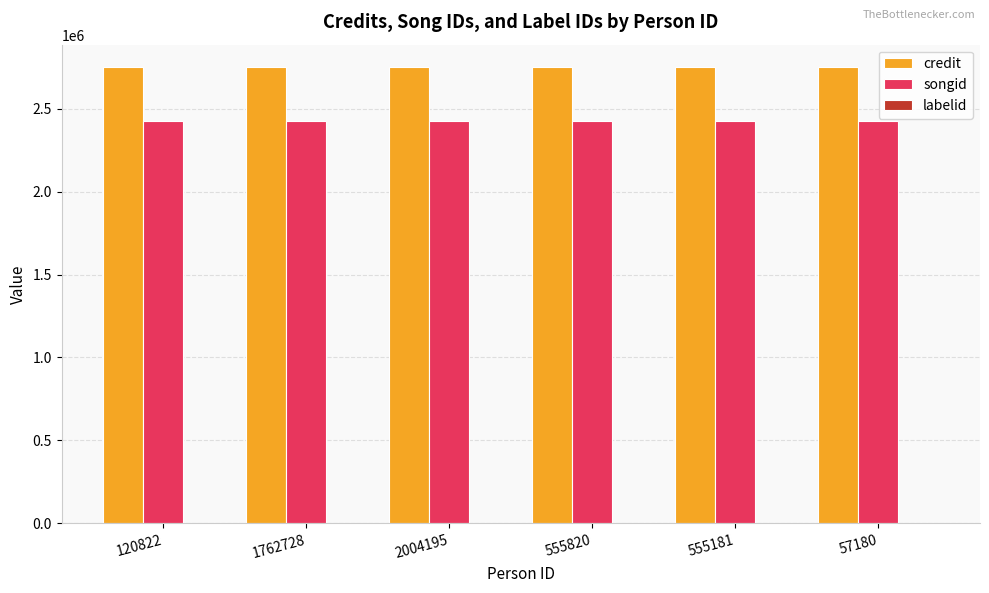

What is the greatest value displayed?

2750366